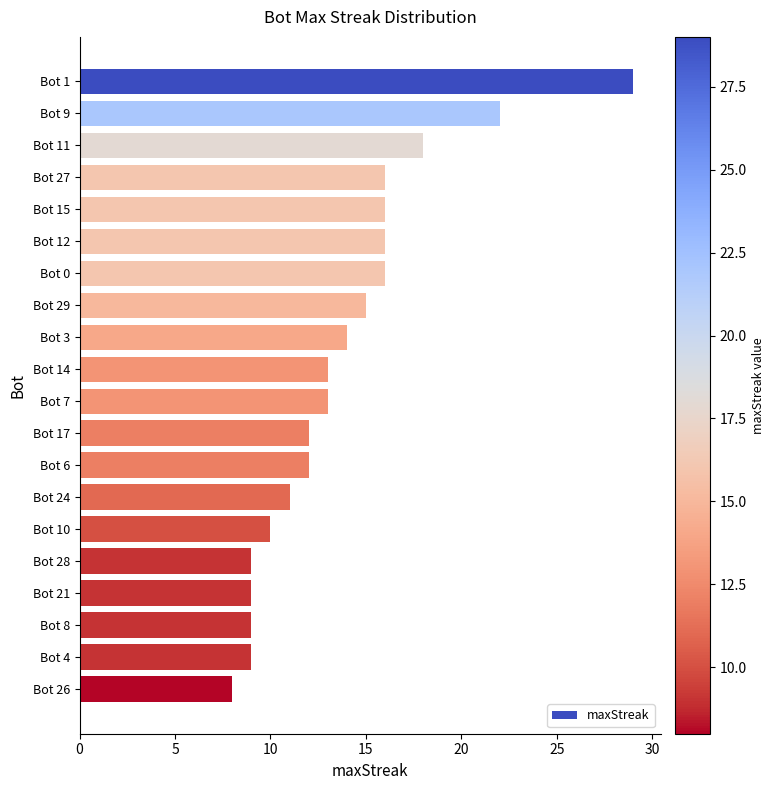

What is the difference between the maximum and minimum values?

21